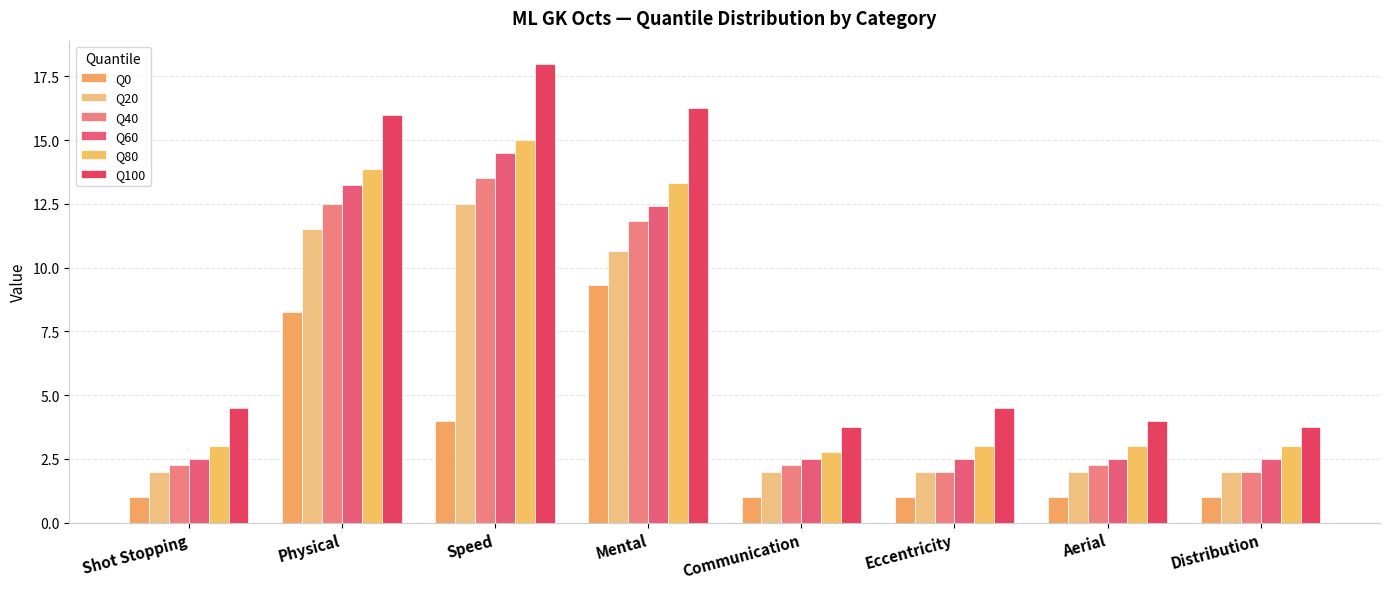

What is the total value across all series at Communication?

14.2